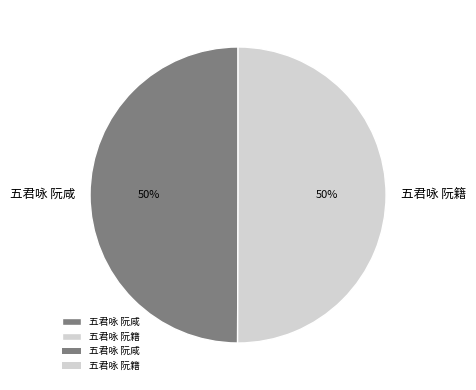

To the nearest percent, what portion does 五君咏 阮咸 represent?

50%